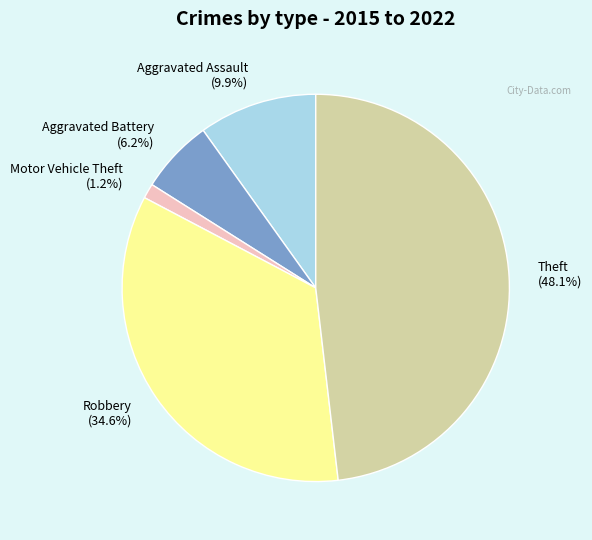

Between Motor Vehicle Theft and Theft, which is larger?

Theft